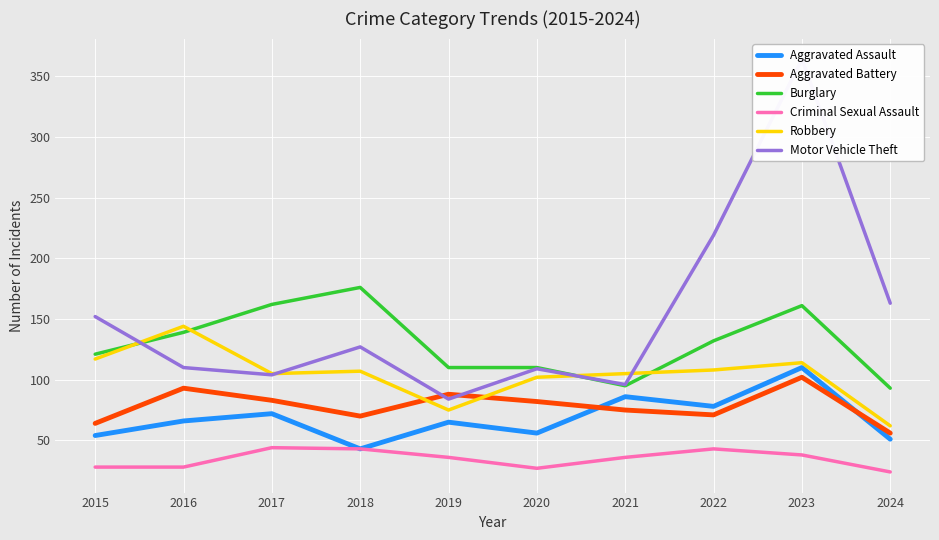

How many lines are shown in the chart?

6